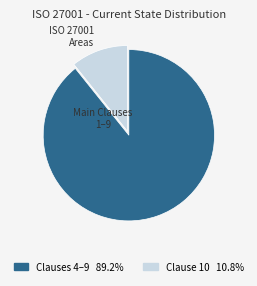

Count the number of slices in the pie.

2